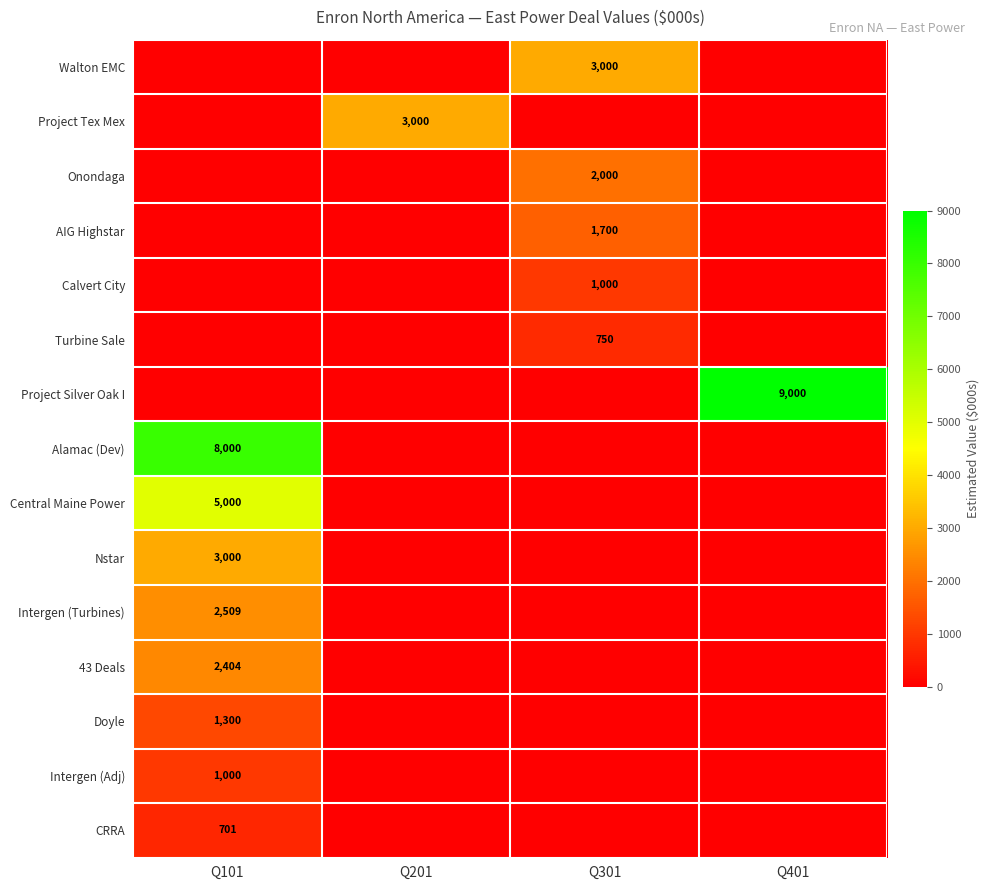

Is it true that Alamac (Dev) equals 4856 at Q101?

False